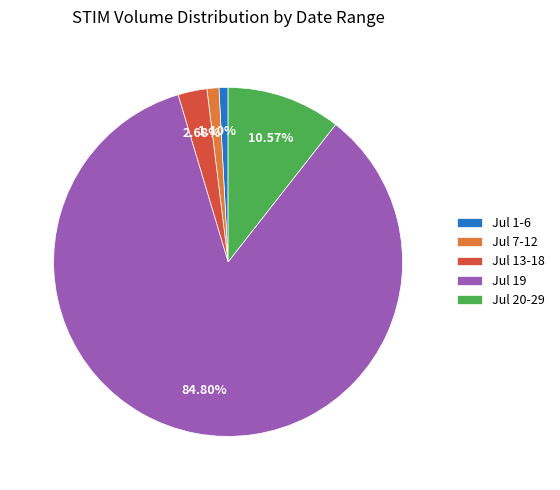

How many segments does this pie chart have?

5